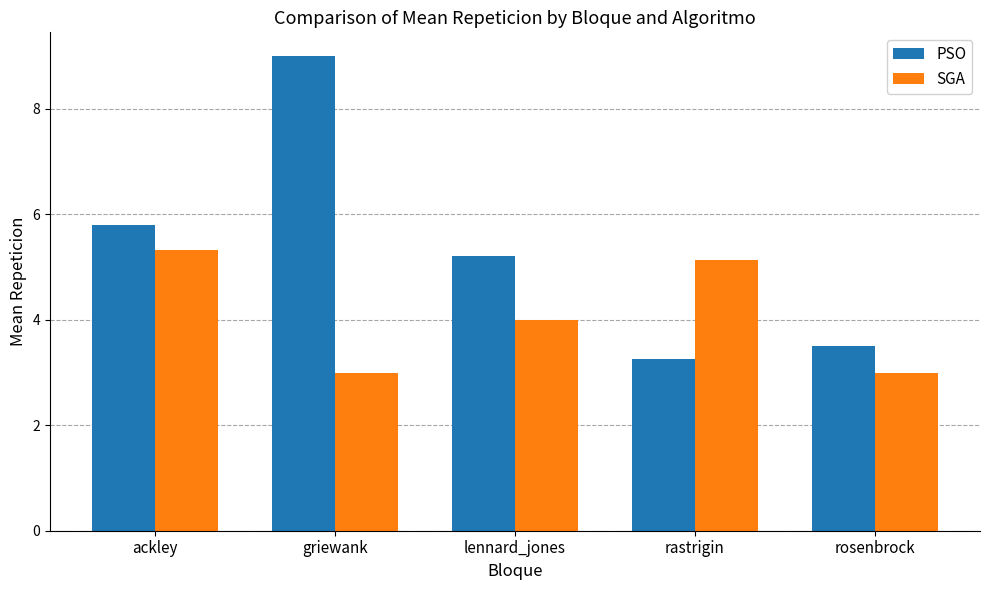

How many groups of bars are there?

5